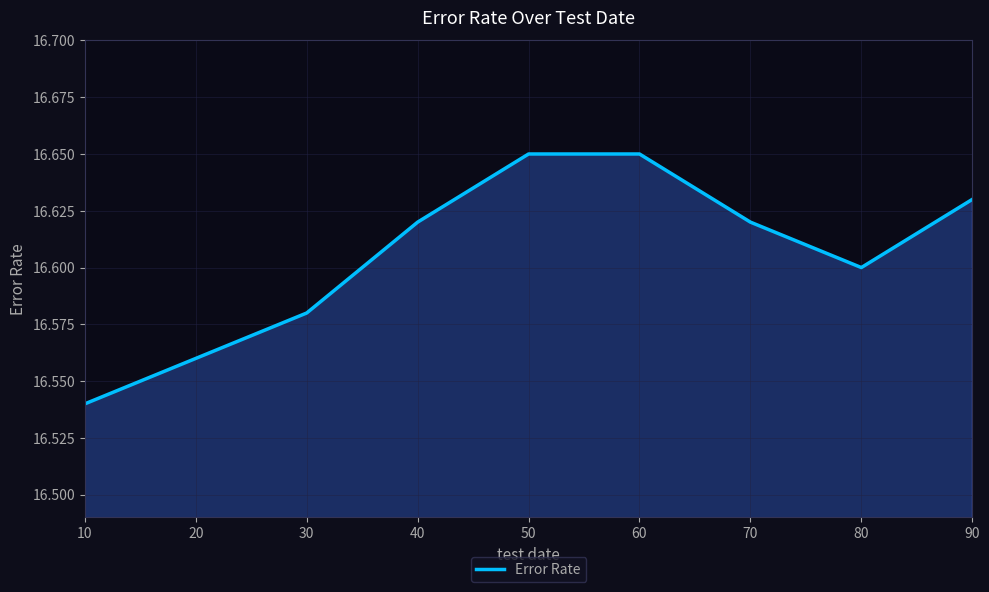

Where is the data nearest to the value 16?

10